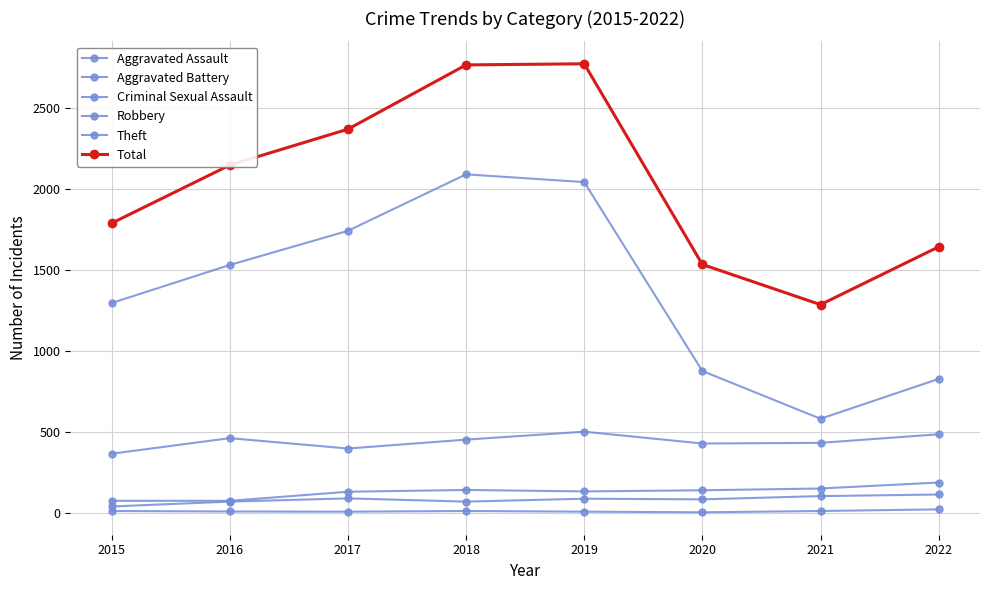

True or false: Robbery and Total cross at least once.

False